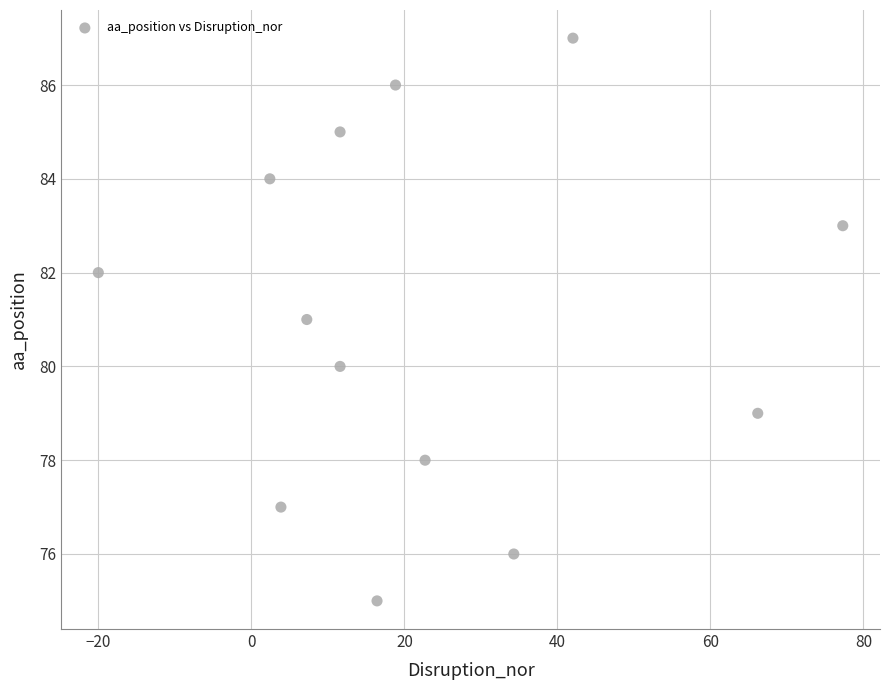

What is the range of Y values (max minus min)?

12